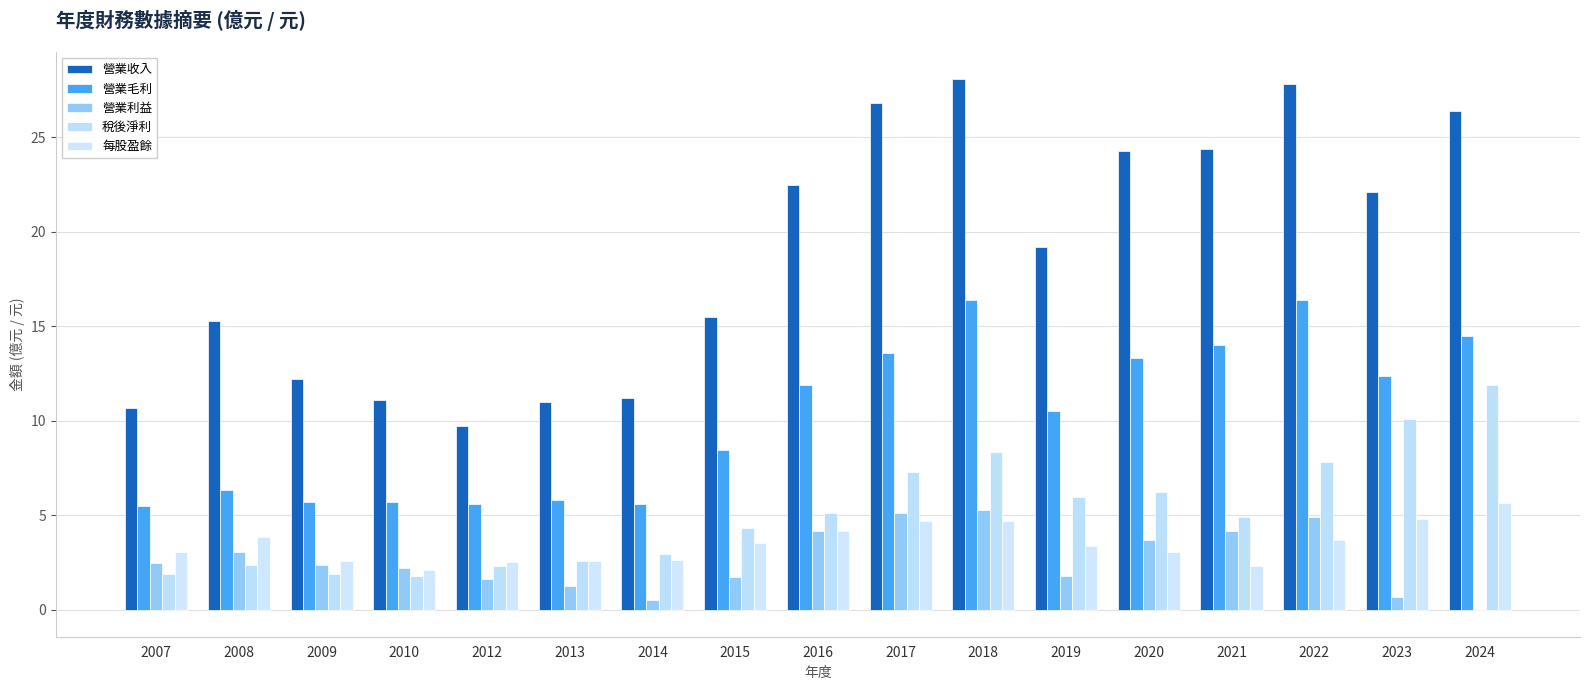

Does the chart contain stacked bars?

No